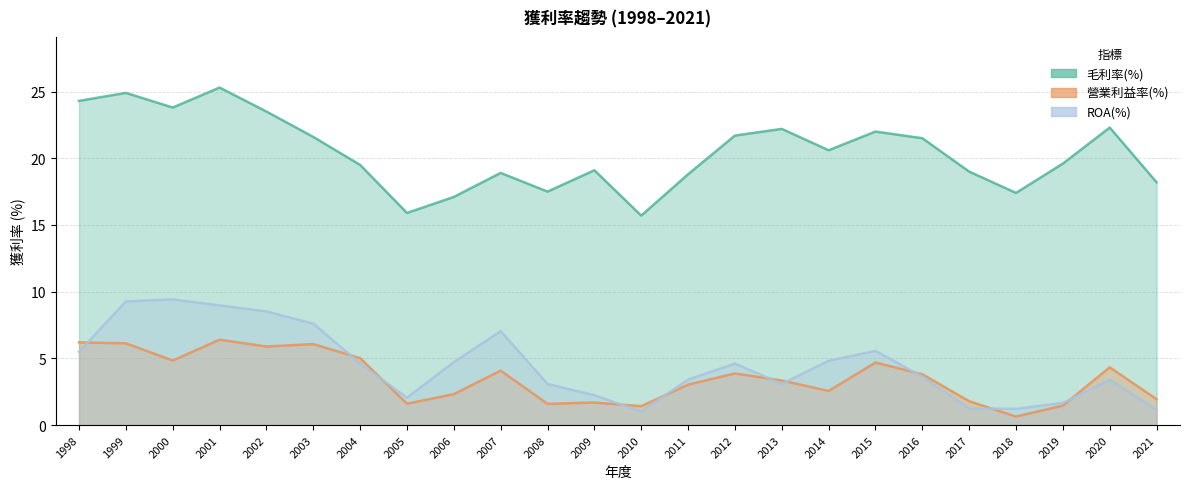

How many interior local peaks does the 營業利益率(%) series have?

7